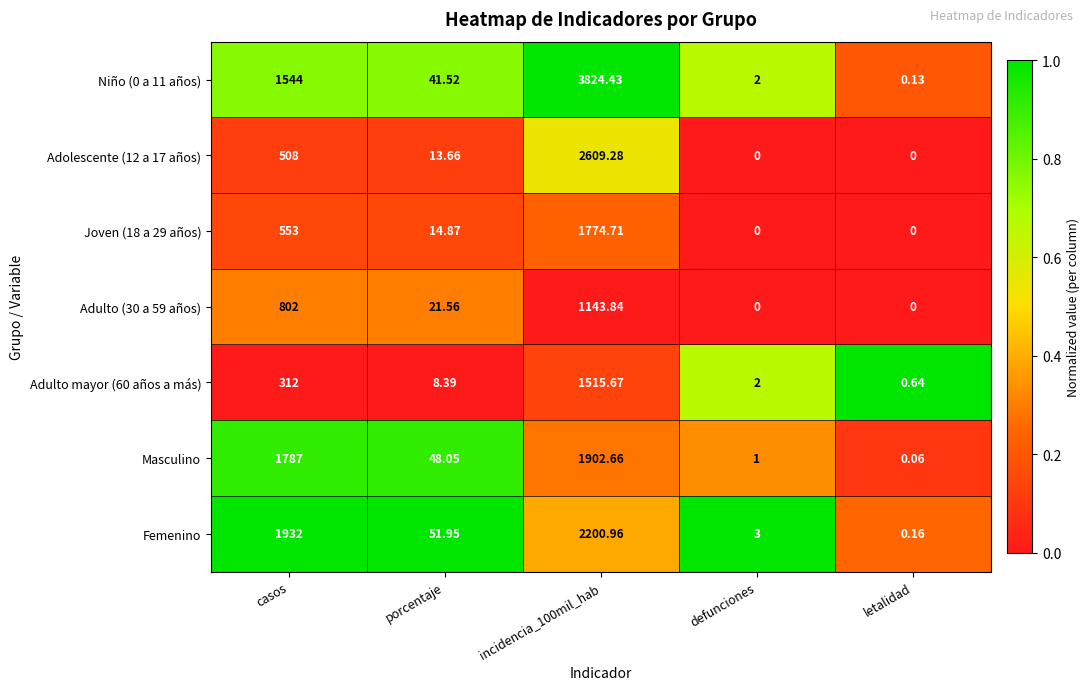

Which series changed the most between porcentaje and defunciones?

Femenino